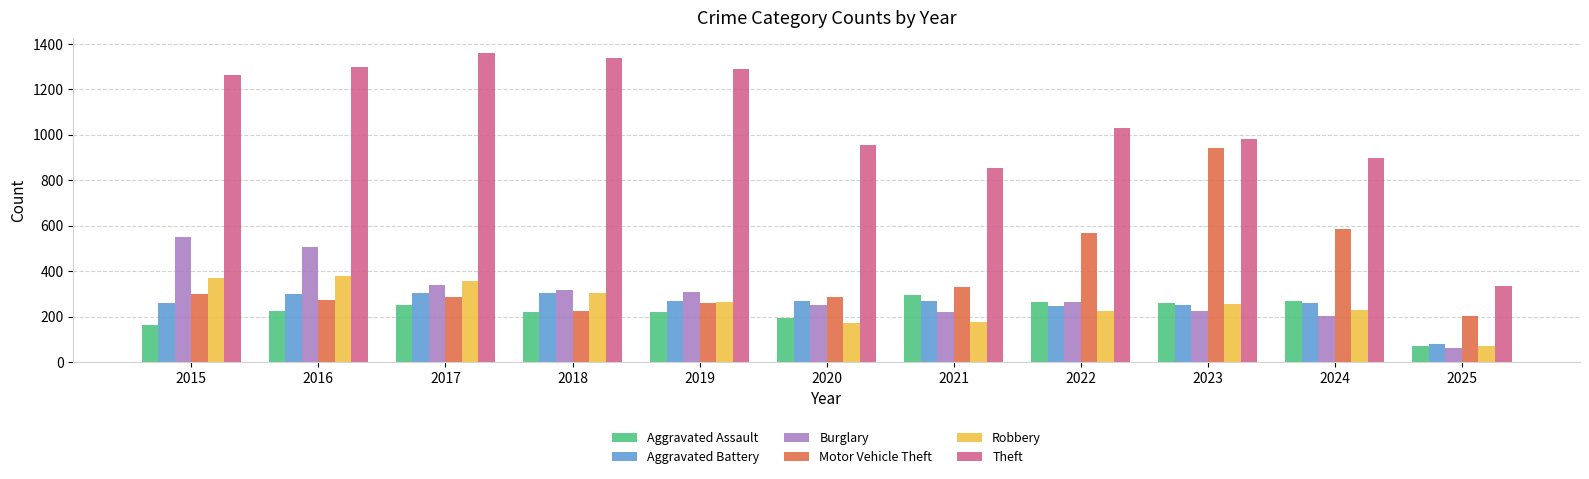

What is the value of the Aggravated Assault bar at the 5th from the left?

220